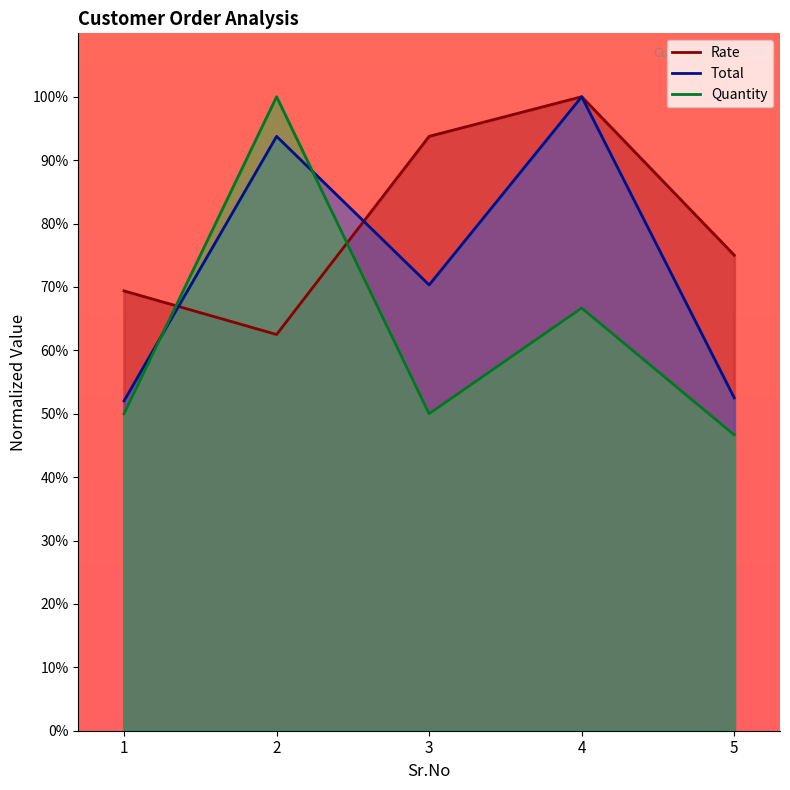

Reading right to left, transcribe all the data shown in this chart.

Rate: 5=75.0	4=100.0	3=93.8	2=62.5	1=69.4
Total: 5=52.5	4=100.0	3=70.3	2=93.8	1=52.0
Quantity: 5=46.7	4=66.7	3=50.0	2=100.0	1=50.0